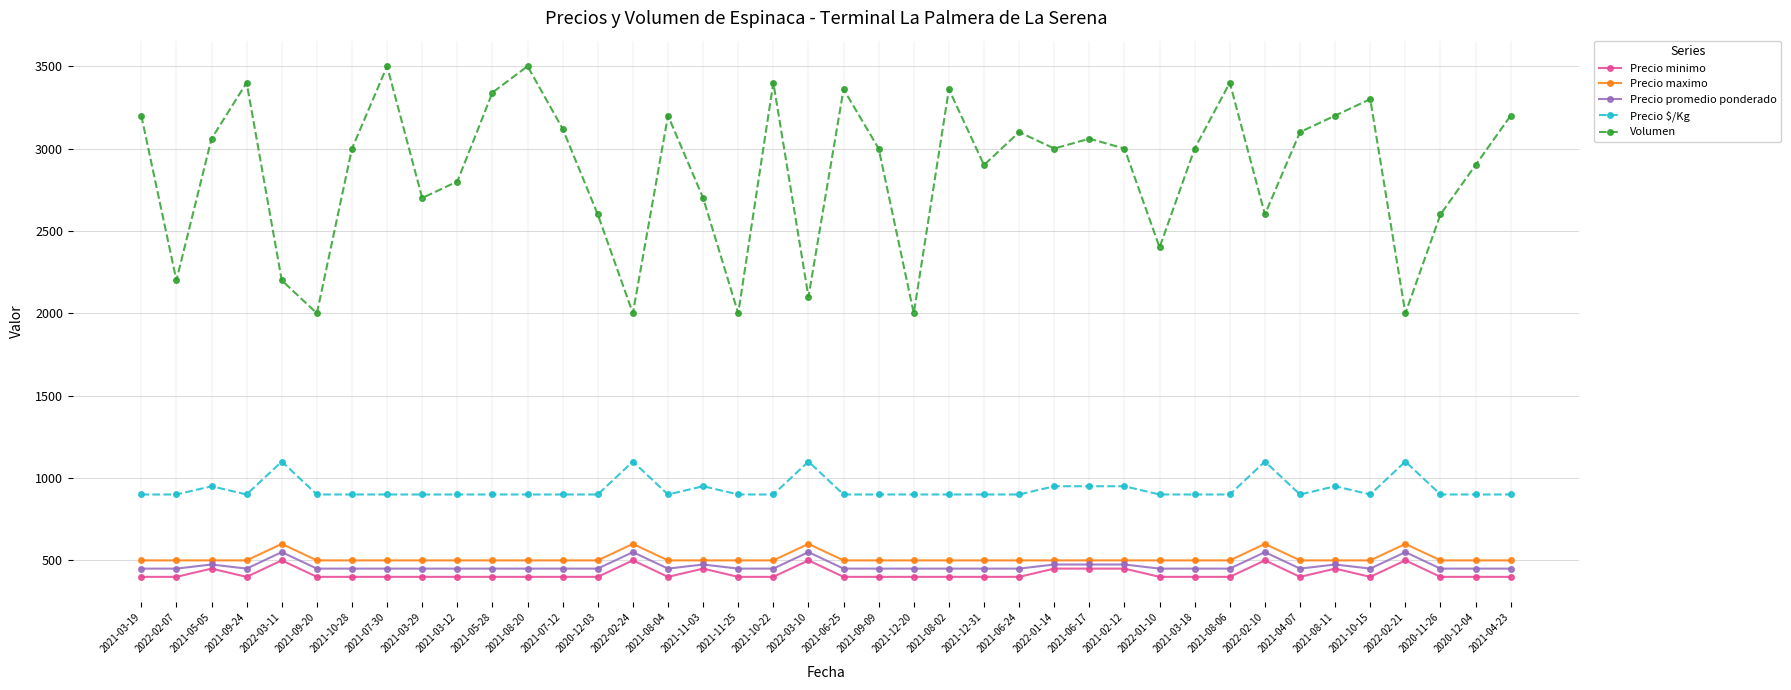

What position from the right is 2021-11-03?

24